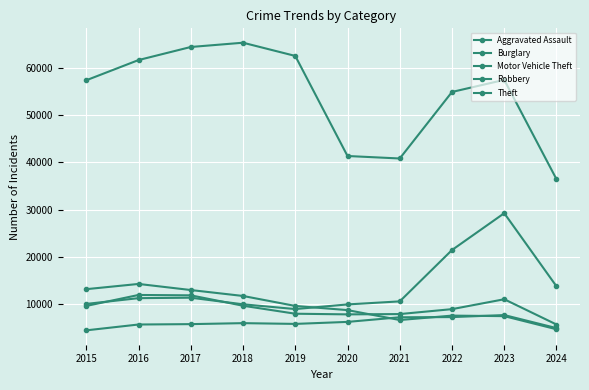

What is the approximate value of Robbery at 2024?

5712